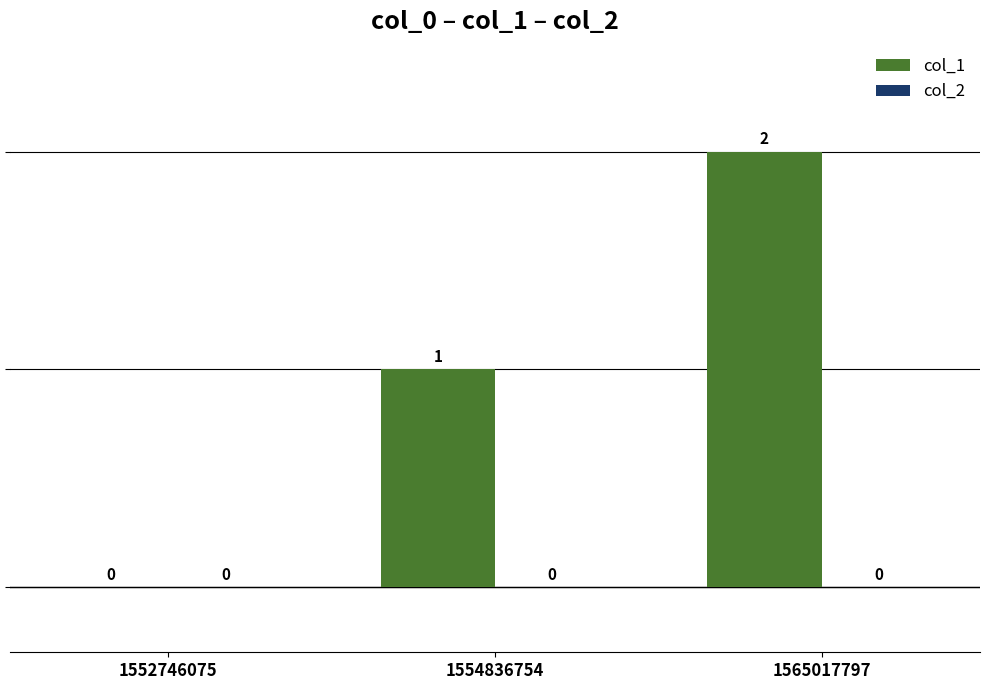

Which has a higher value, 1554836754 or 1565017797?

1565017797